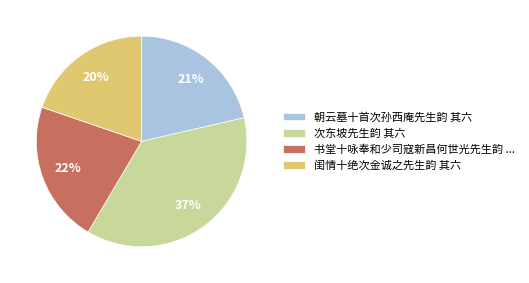

Do 朝云墓十首次孙西庵先生韵 其六 and 闺情十绝次金诚之先生韵 其六 together represent more than half of the pie?

No